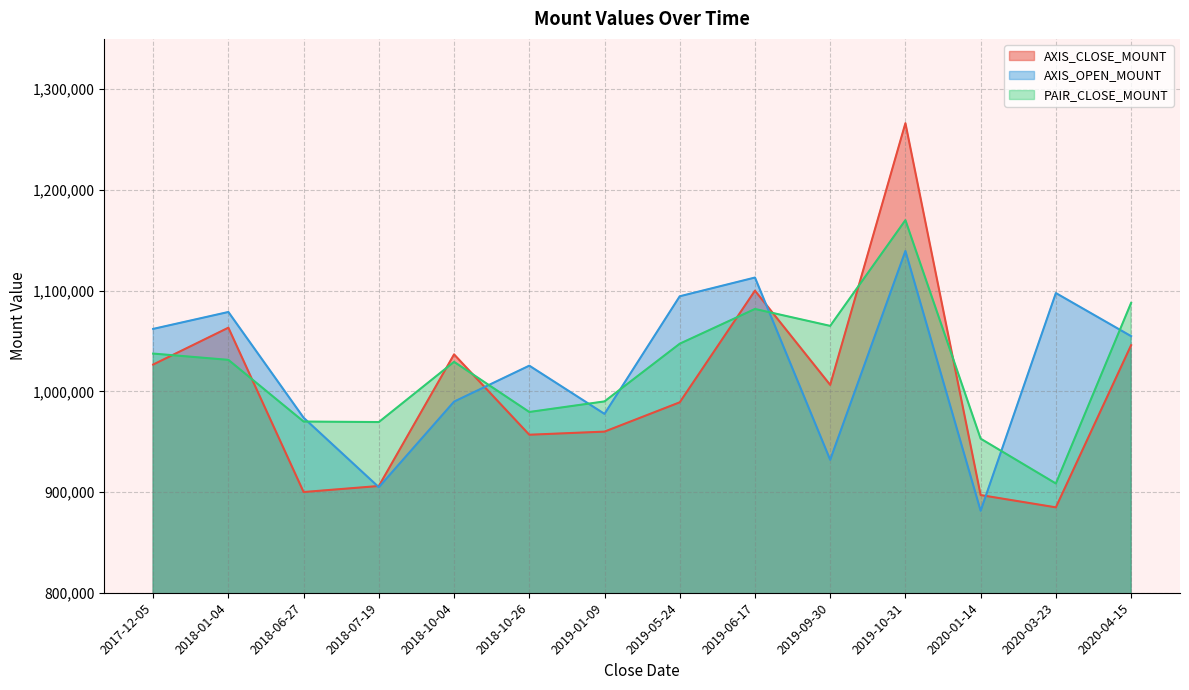

What is the sum of all AXIS_OPEN_MOUNT values?

14324900